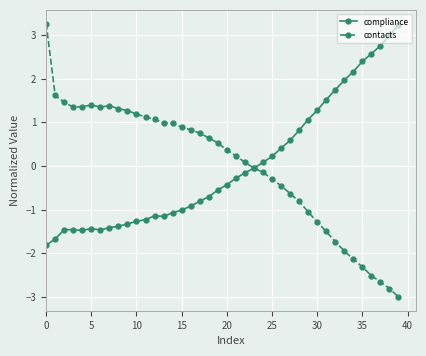

True or false: contacts has more than 1 points higher than both neighbors.

True